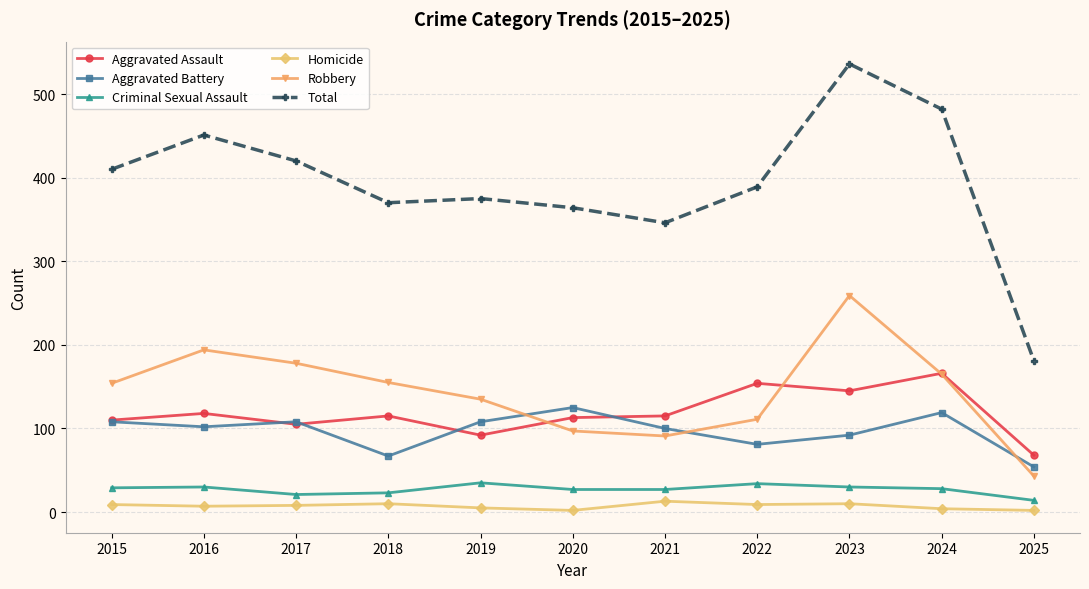

At how many categories does at least one series exceed 15?

11